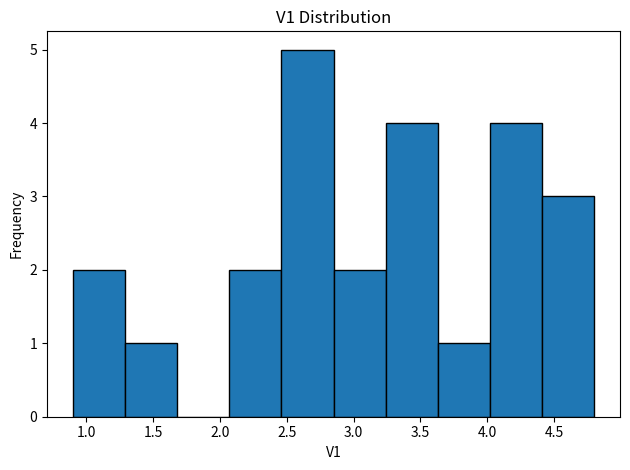

Reading left to right, transcribe this chart: for each bar, give the range it covers on the x-axis and its height. Neither the bar edges nor the heights are printed on the chart, so give them approximately, as read against the axes.

0.90 to 1.29: 2
1.29 to 1.68: 1
1.68 to 2.07: 0
2.07 to 2.46: 2
2.46 to 2.85: 5
2.85 to 3.24: 2
3.24 to 3.63: 4
3.63 to 4.02: 1
4.02 to 4.41: 4
4.41 to 4.80: 3